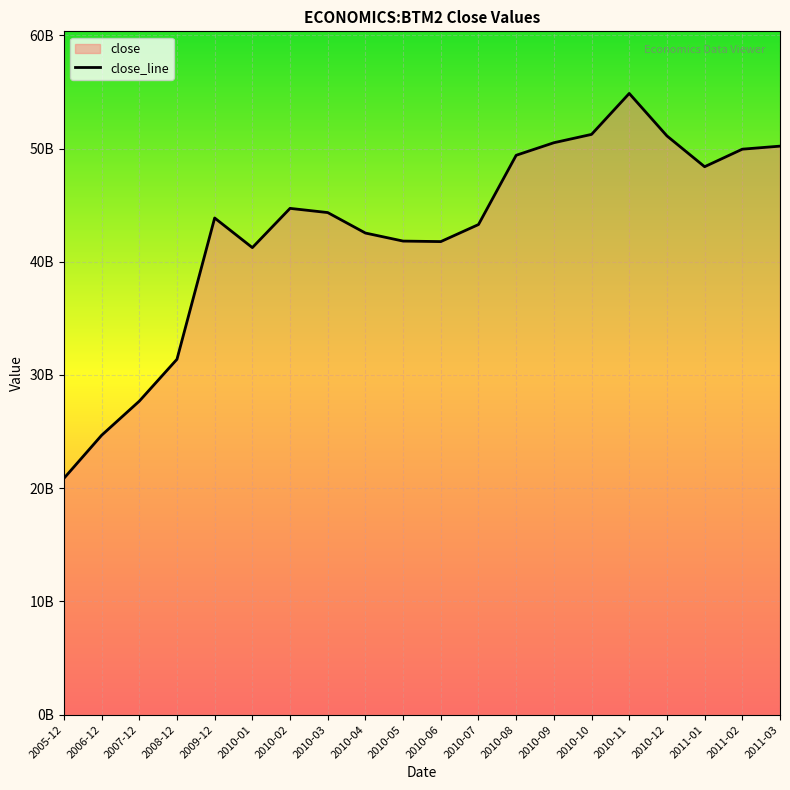

What is the difference between the values at 2011-01 and 2010-02?

3679400000